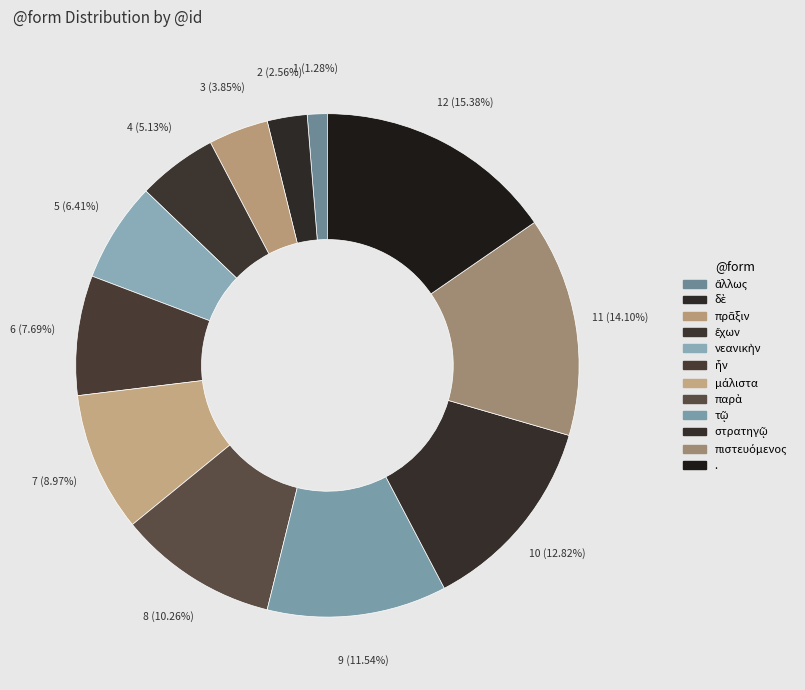

How many segments does this pie chart have?

12